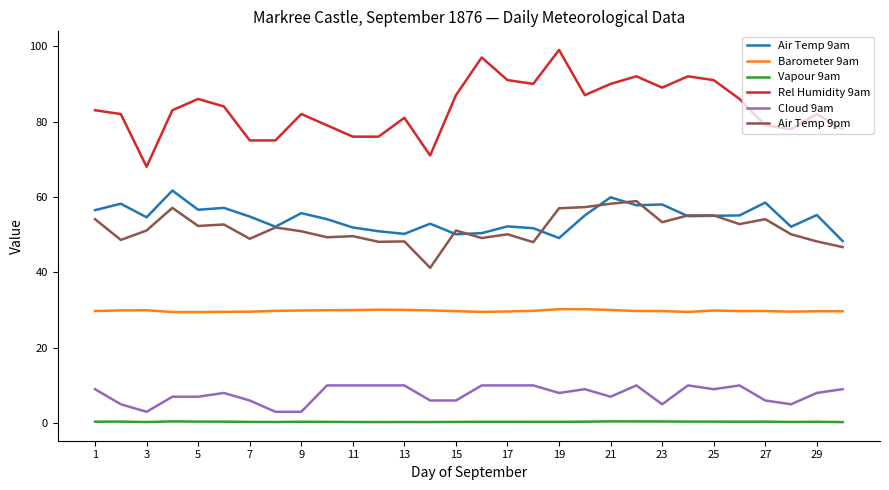

What is the maximum value for Air Temp 9pm?

58.9